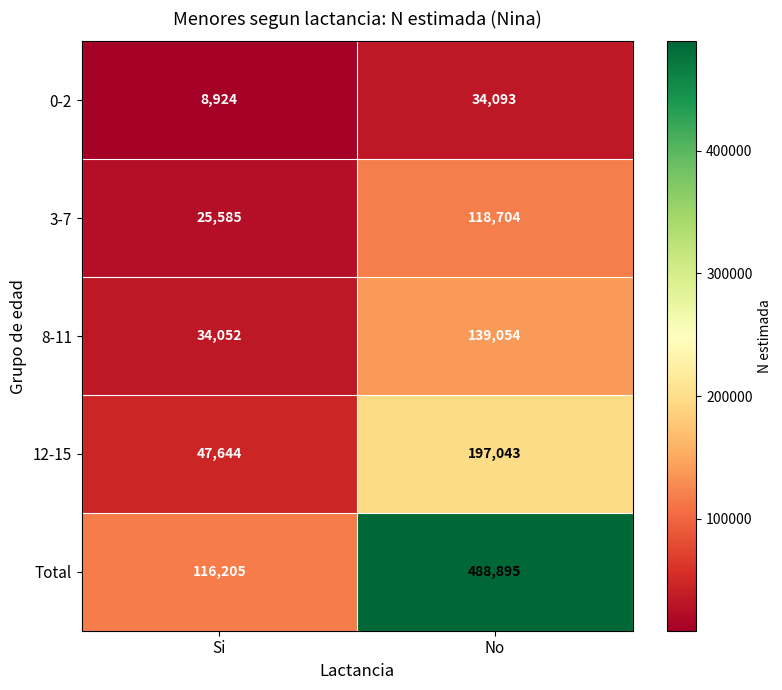

Read the 3-7 value at Si, to the nearest 100.

25600